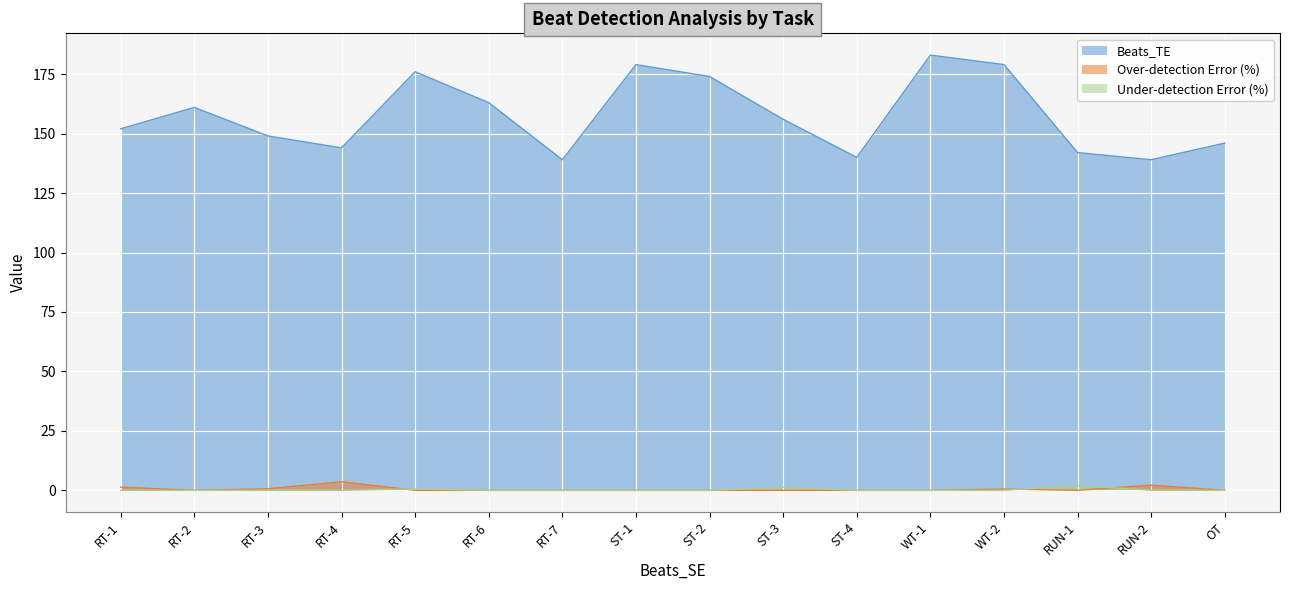

Which series changed the most between RUN-1 and OT?

Beats_TE